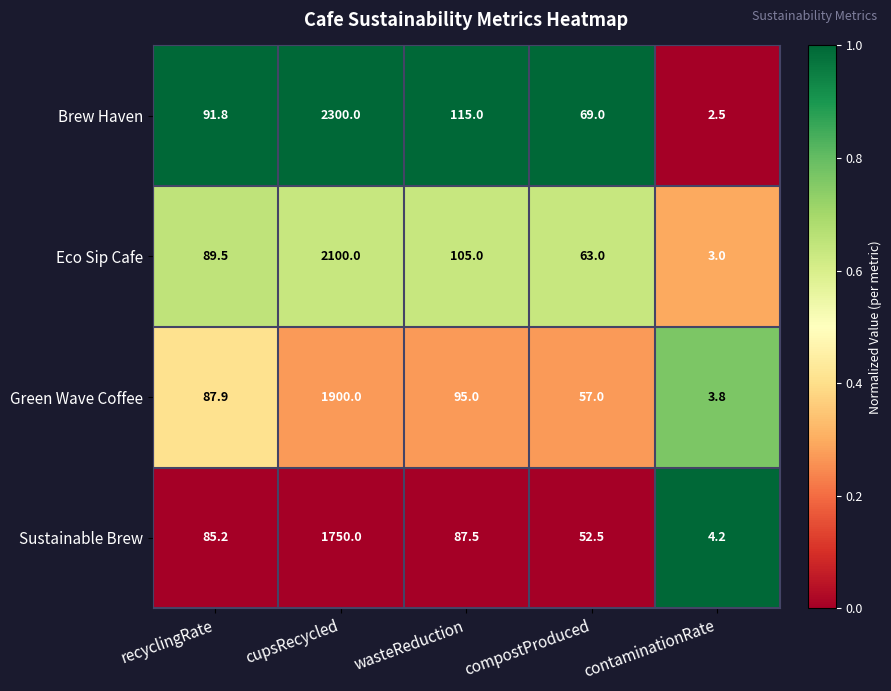

Where is Green Wave Coffee nearest to the value 951?

wasteReduction